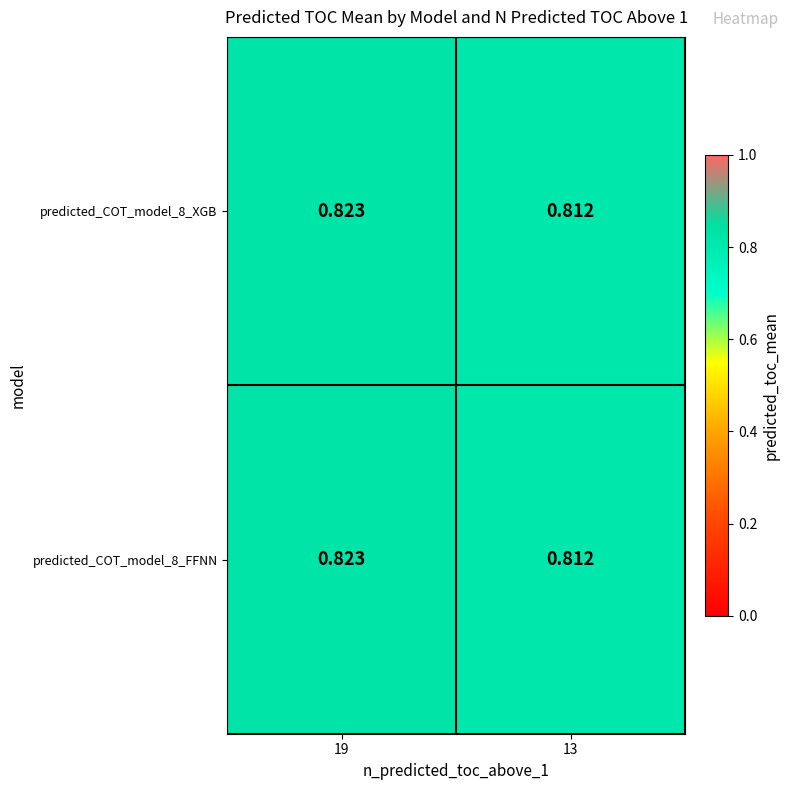

Which category has the lowest value across all series?

13